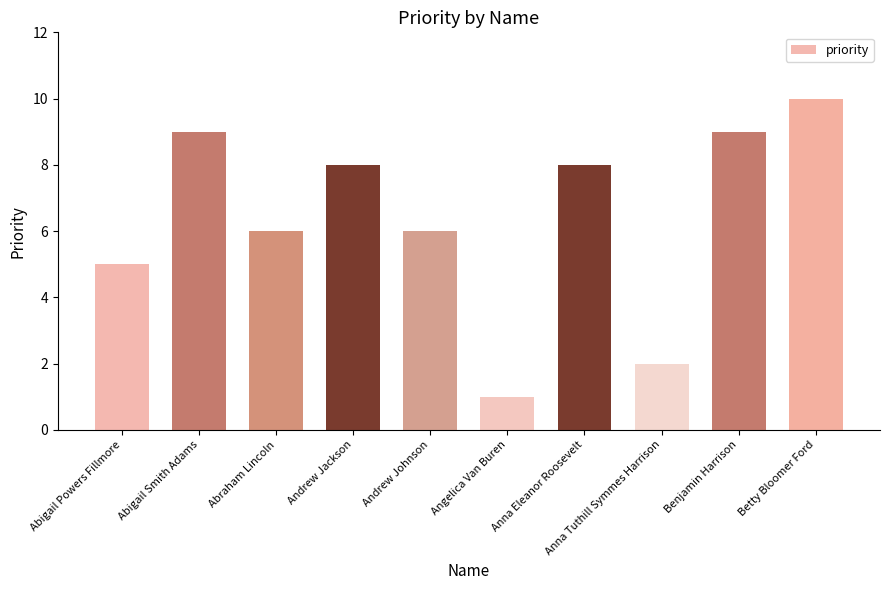

What is the ratio of the value at Betty Bloomer Ford to the value at Abigail Smith Adams?

1.1